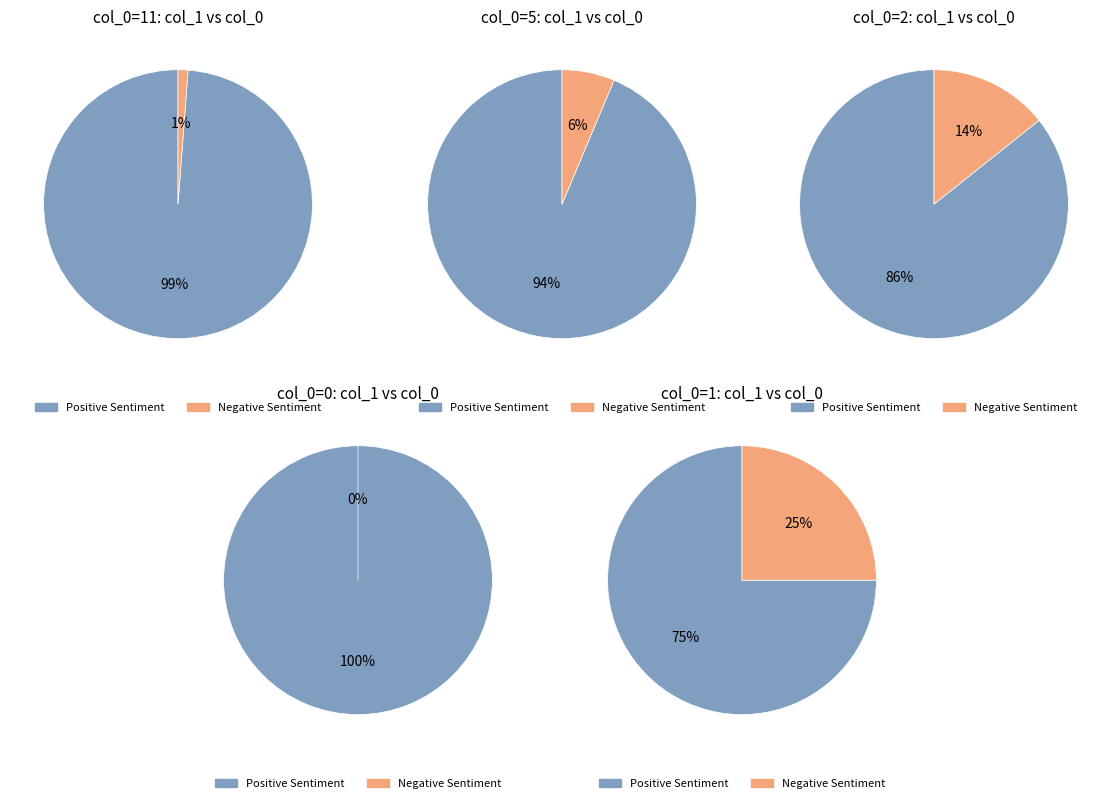

Is there a majority slice in this chart?

Yes